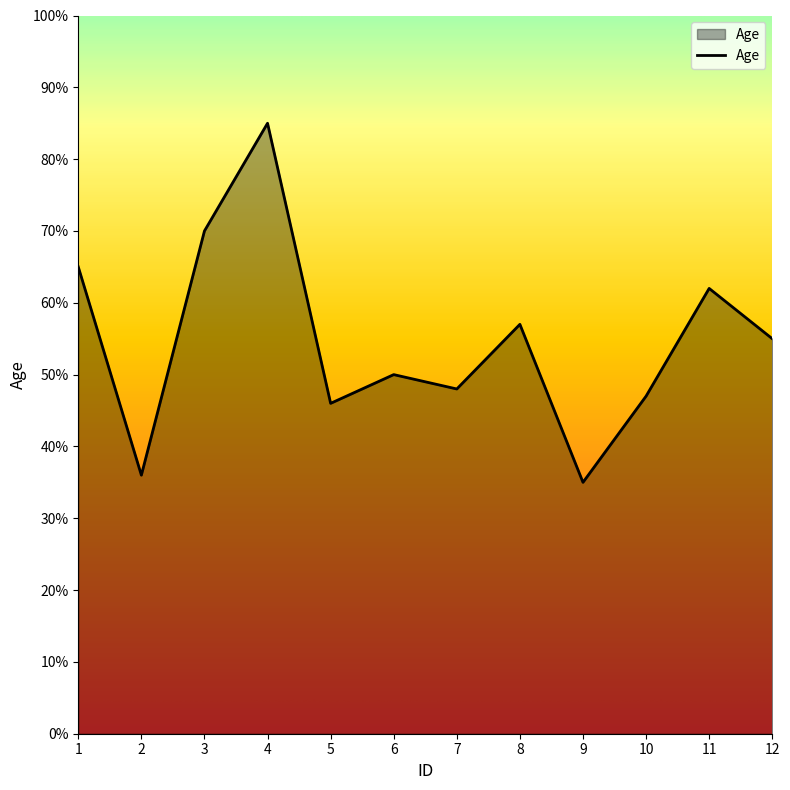

Which label corresponds to the largest value in the chart?

4